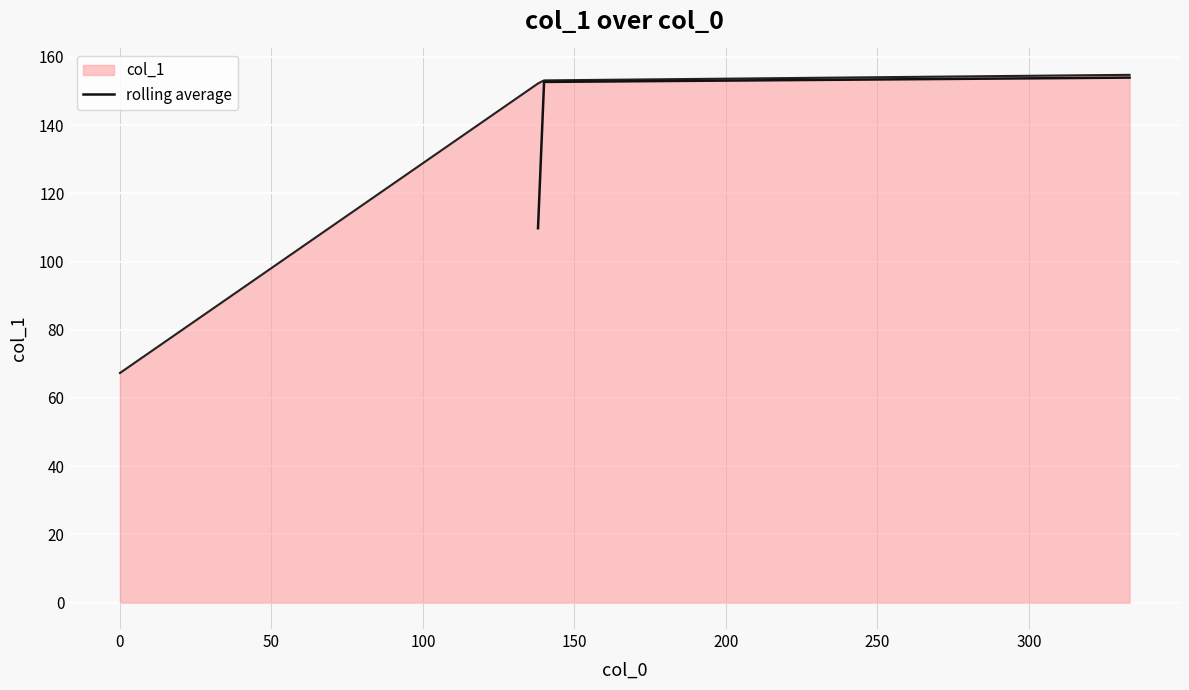

How many values in the rolling average series are below 152?

1